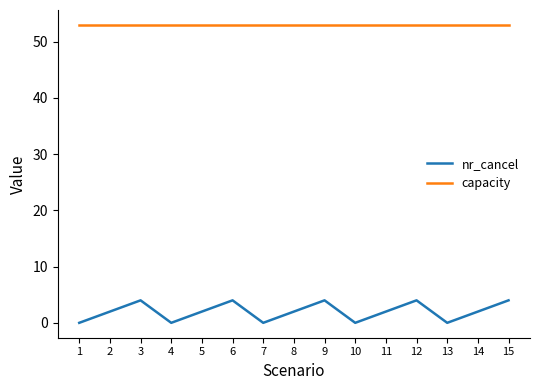

Rank the series at 13 from highest to lowest value.

capacity, nr_cancel